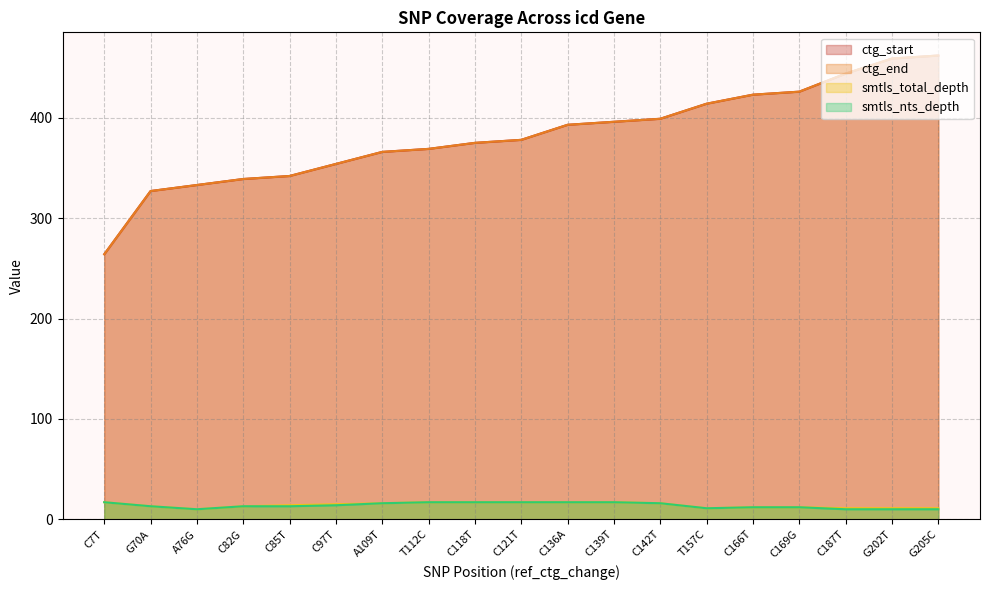

True or false: ctg_start has a value of 342 at C85T.

True